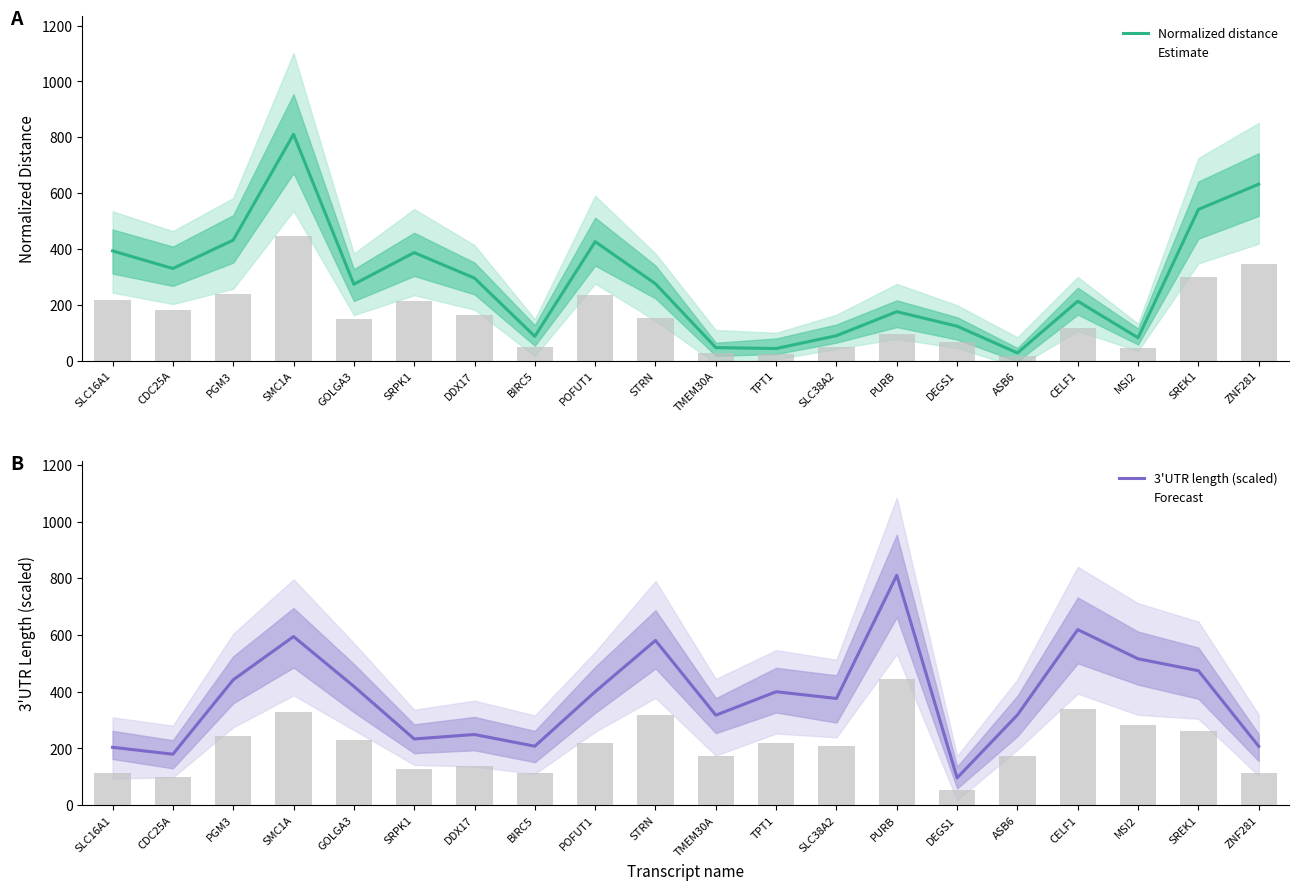

Rank the series by their average value, from lowest to highest.

Normalized distance, 3'UTR length (scaled)